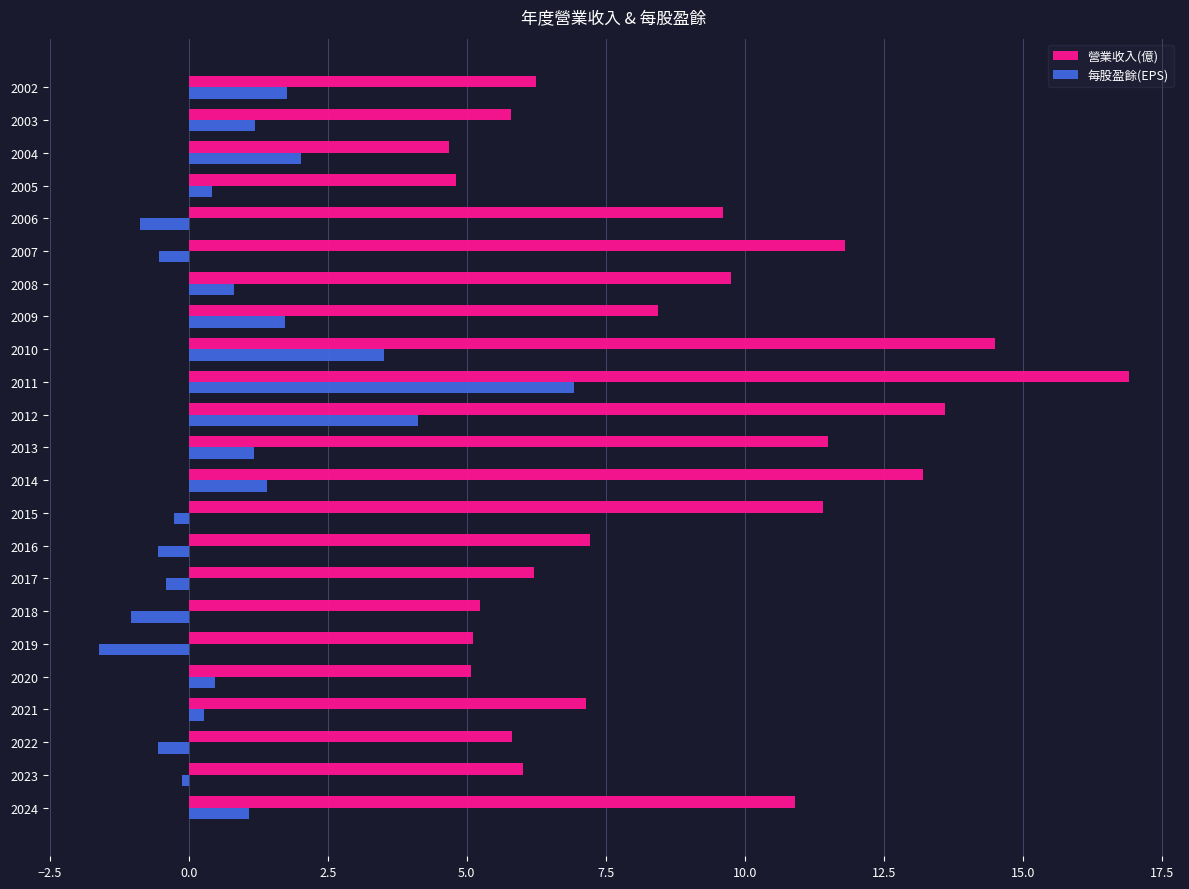

The 每股盈餘(EPS) series shows -0.3 at 2015. True or false?

True